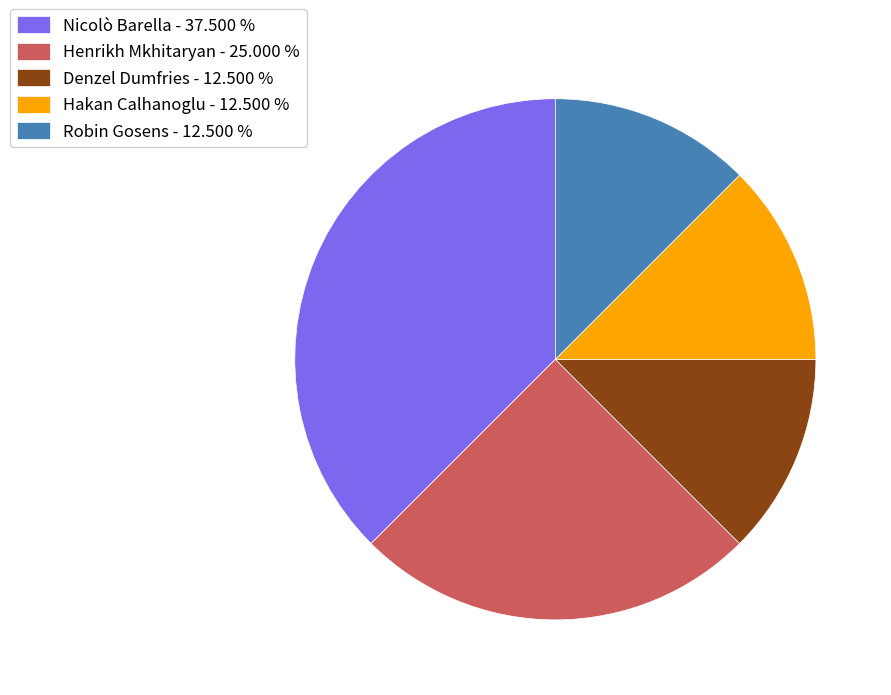

Combined, do Denzel Dumfries - 12.500 % and Hakan Calhanoglu - 12.500 % account for over 50%?

No